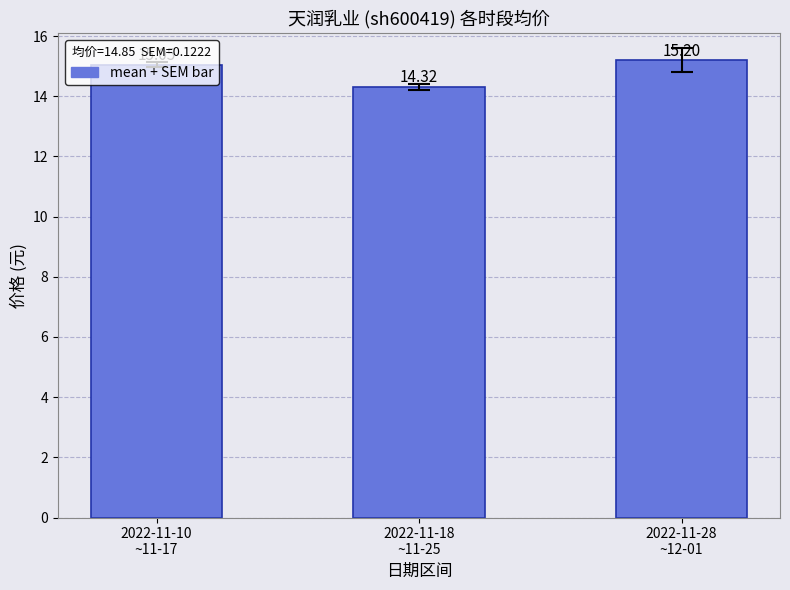

What is the label of the 3rd bar from the left?

2022-11-28
~12-01